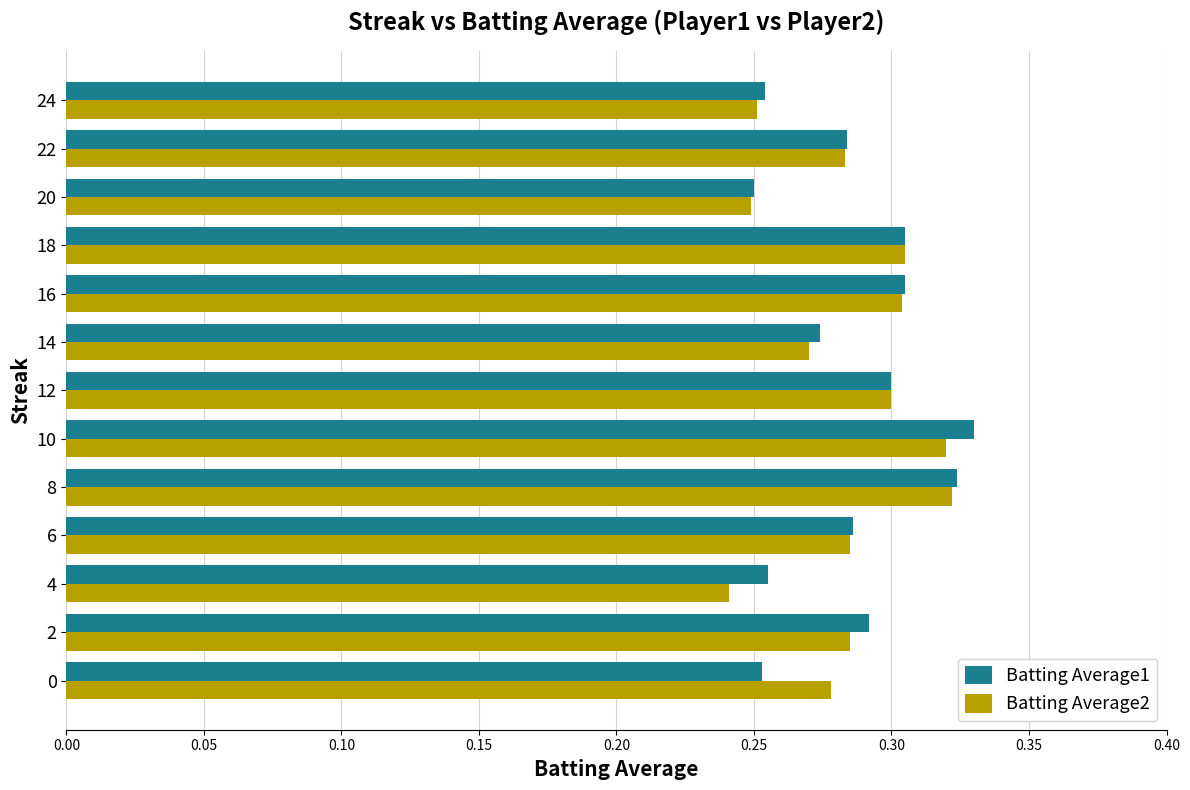

What is the sum of the Batting Average1 values at 24 and 22?

0.5